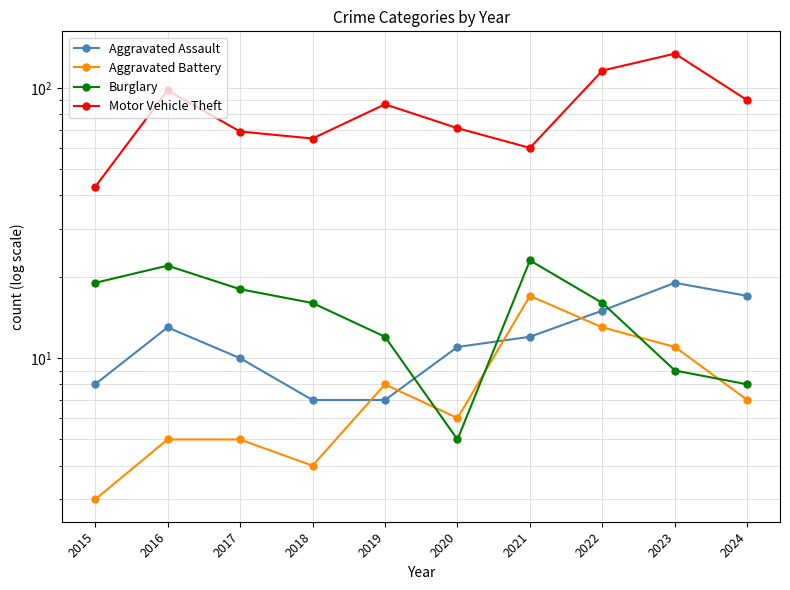

What is the maximum value shown in the chart?

134